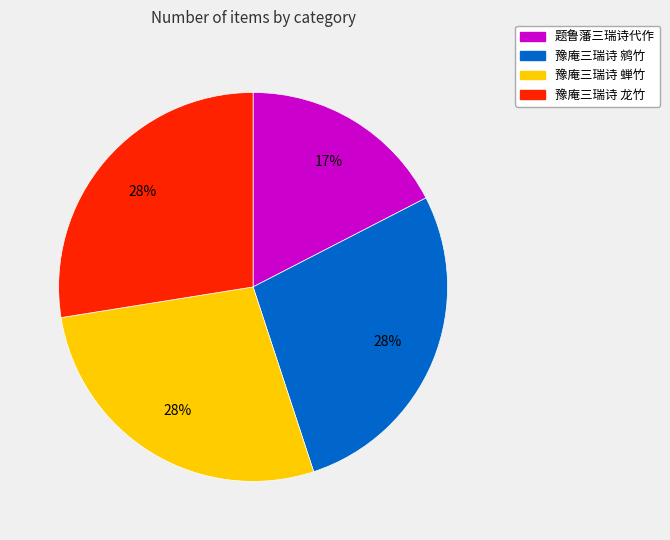

To the nearest percent, what portion does 豫庵三瑞诗 蝉竹 represent?

28%